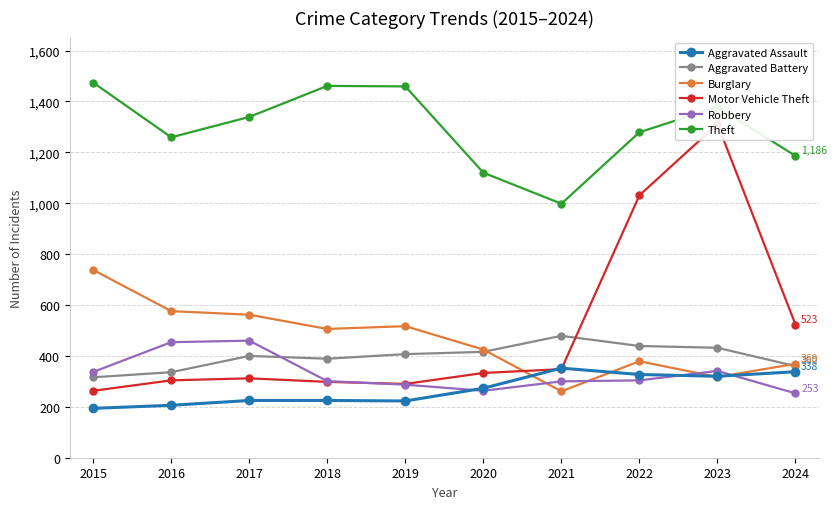

Where is the first local minimum for Motor Vehicle Theft?

2019